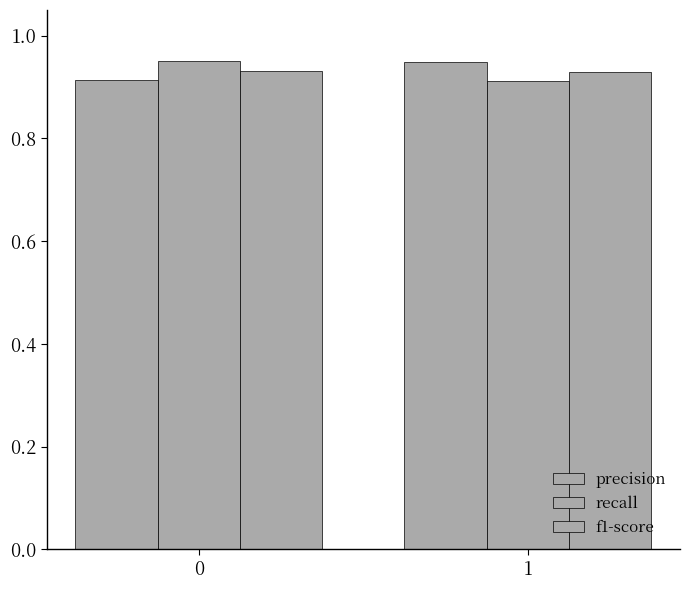

Read the f1-score value at 1.

0.9